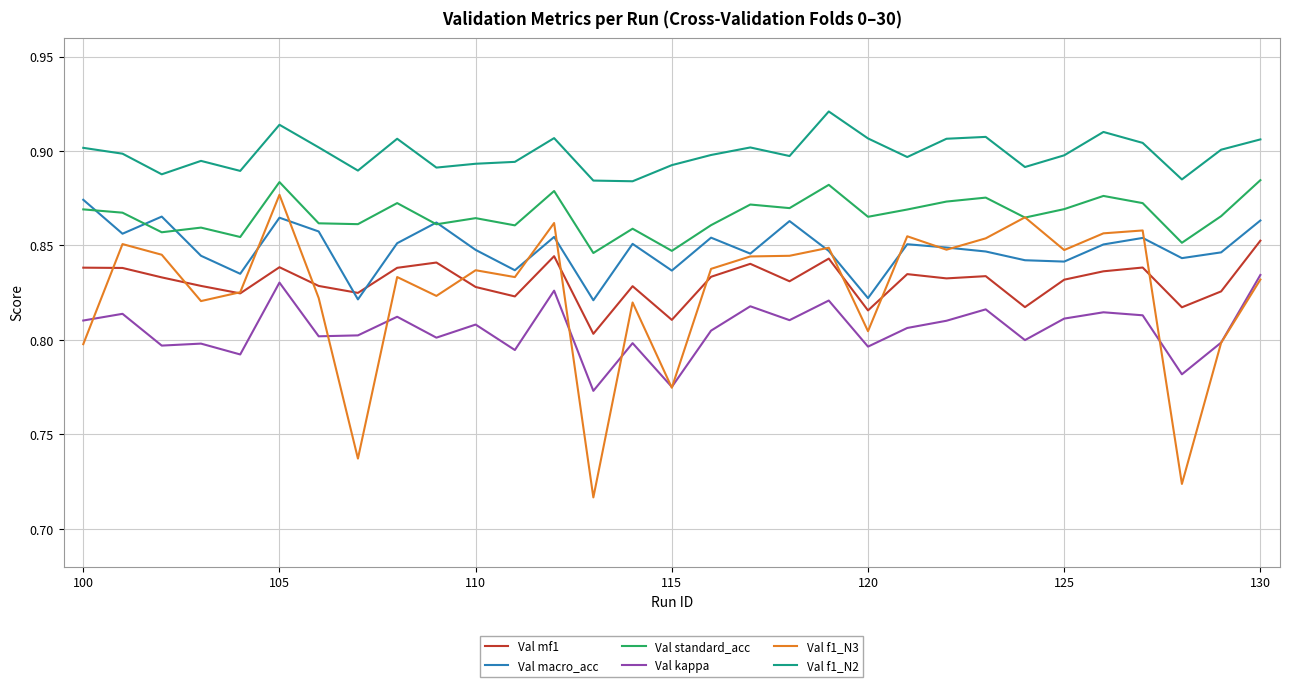

True or false: Val f1_N2 and Val mf1 cross at least once.

False